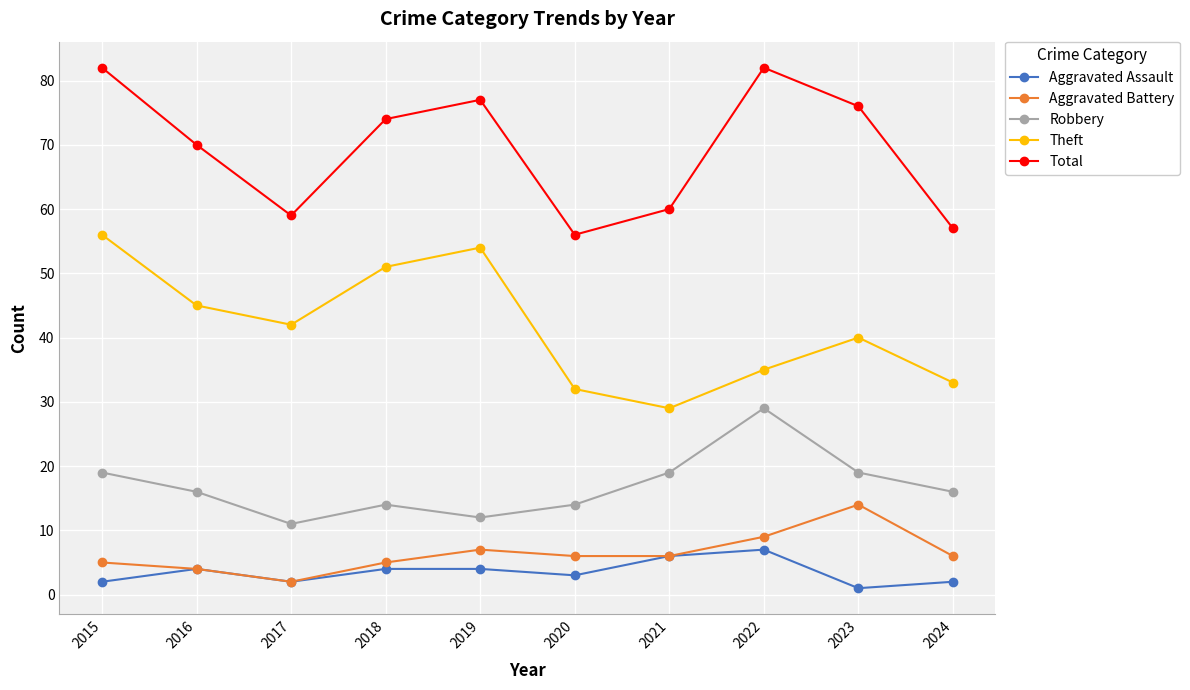

What is the spread (max minus min) of values at 2015?

80